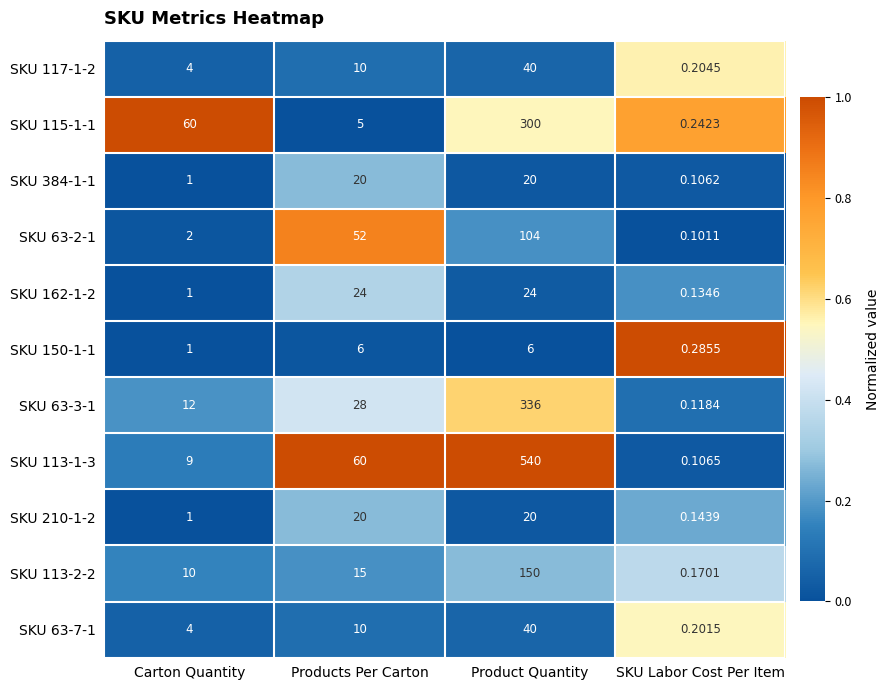

Which category has the lowest value across all series?

SKU Labor Cost Per Item